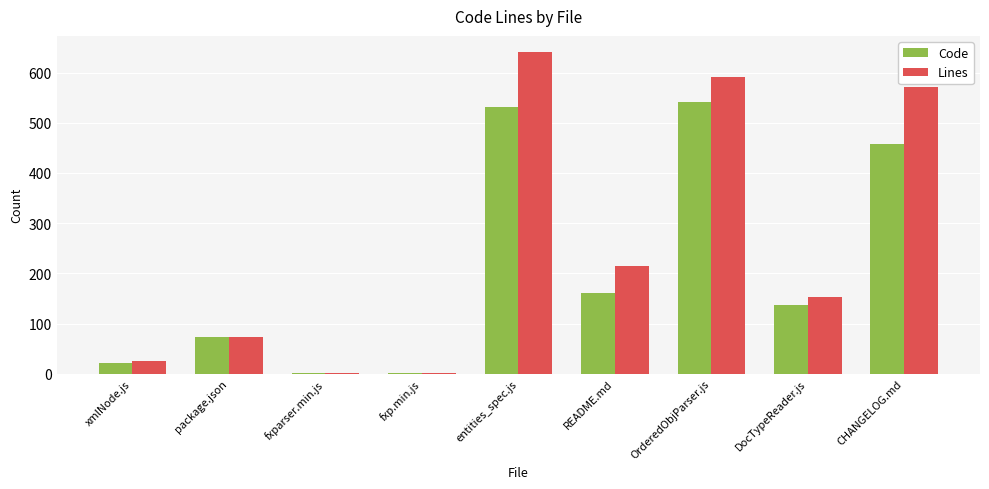

Which series has the widest spread of values?

Lines